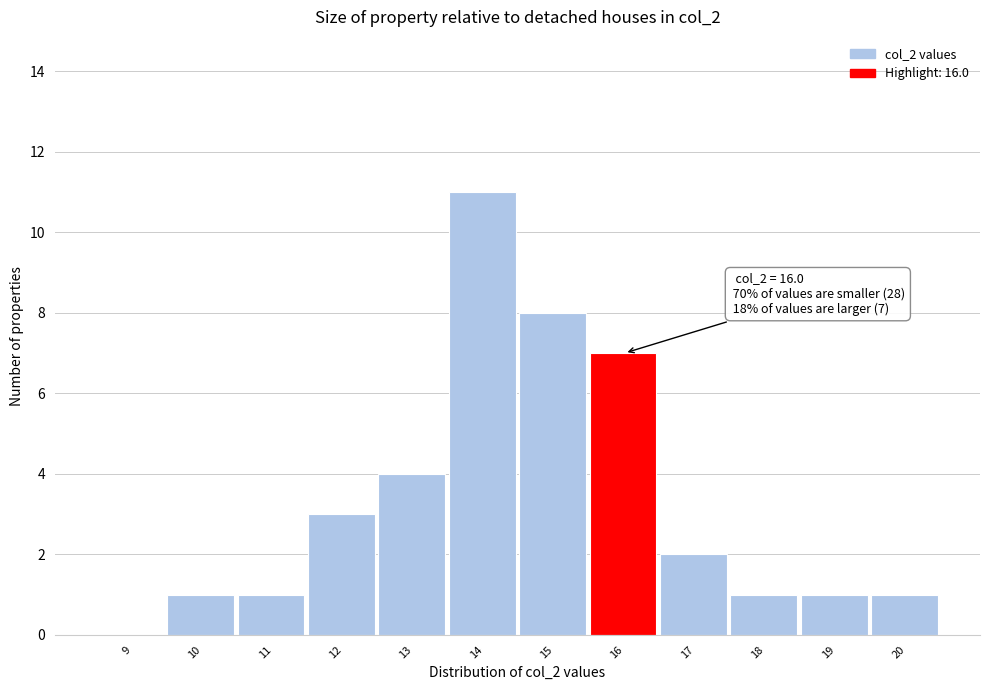

Reading left to right, transcribe all the data shown in this chart.

9=0	10=1	11=1	12=3	13=4	14=11	15=8	16=7	17=2	18=1	19=1	20=1